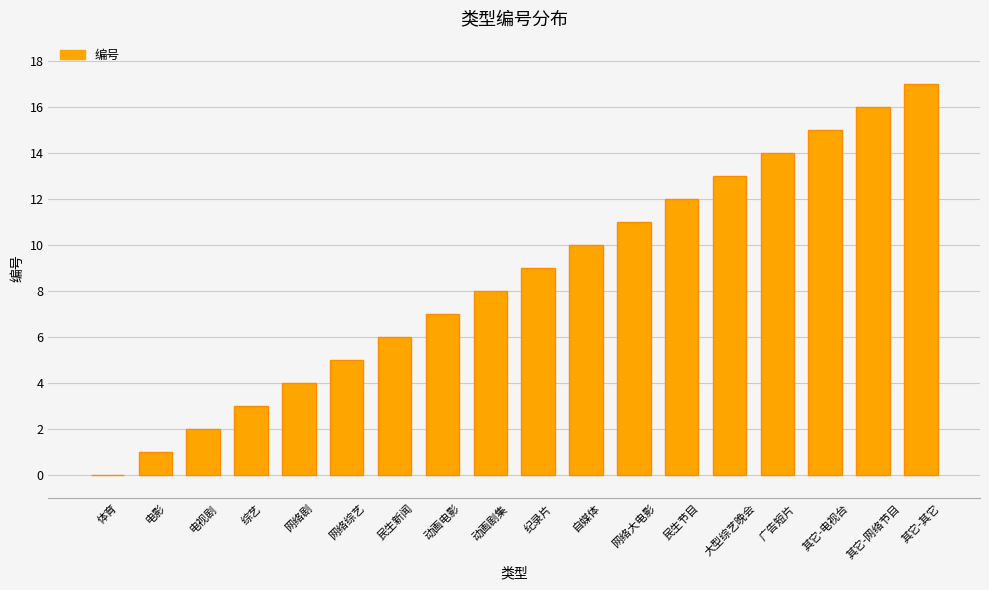

Reading left to right, list all the values displayed in this chart.

体育=0	电影=1	电视剧=2	综艺=3	网络剧=4	网络综艺=5	民生新闻=6	动画电影=7	动画剧集=8	纪录片=9	自媒体=10	网络大电影=11	民生节目=12	大型综艺晚会=13	广告短片=14	其它-电视台=15	其它-网络节目=16	其它-其它=17